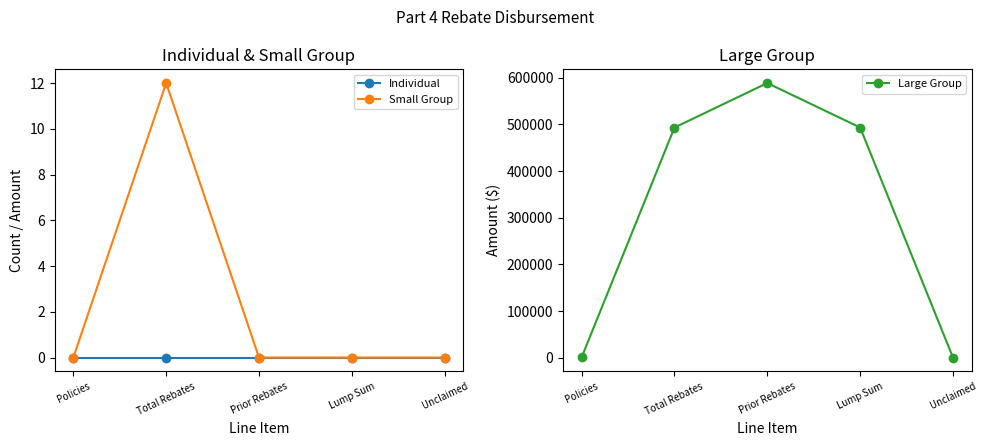

At how many categories does at least one series exceed 70349?

3